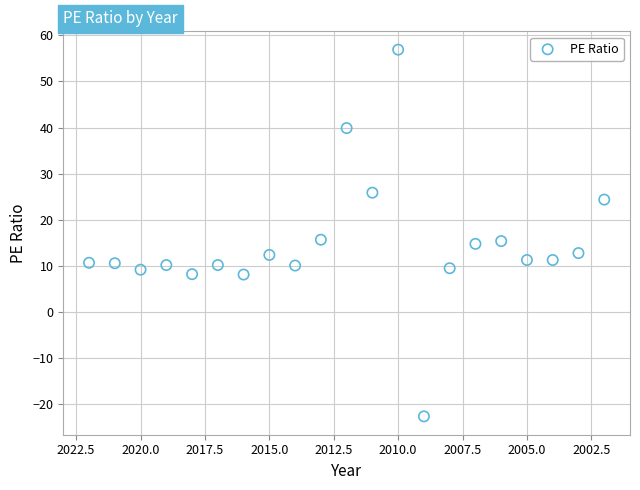

What is the range of X values (max minus min)?

20.0